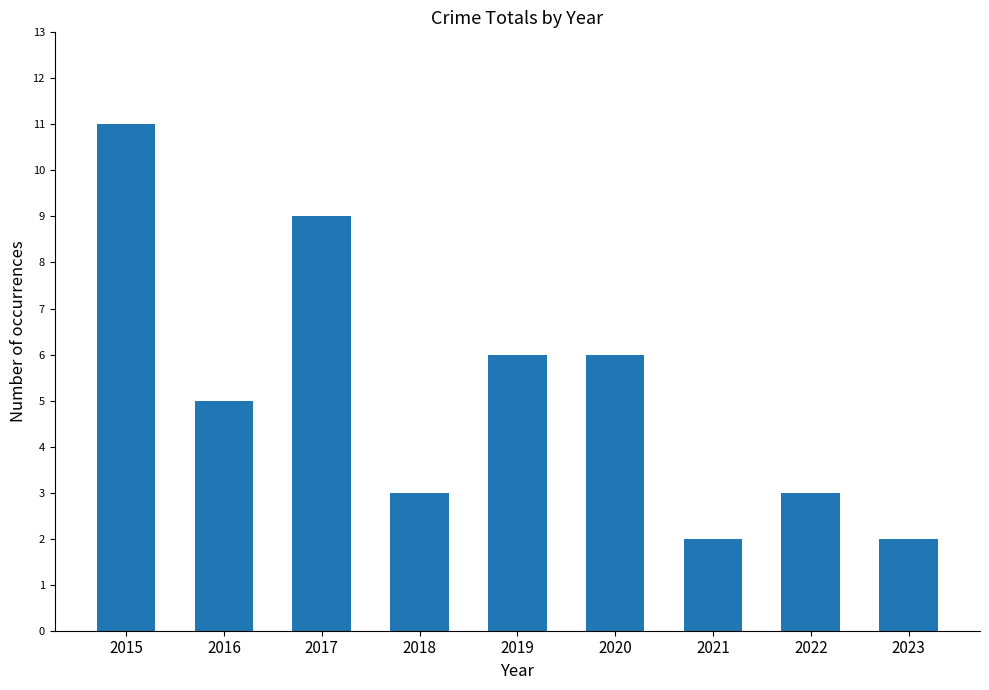

Reading right to left, list all the values displayed in this chart.

2	3	2	6	6	3	9	5	11